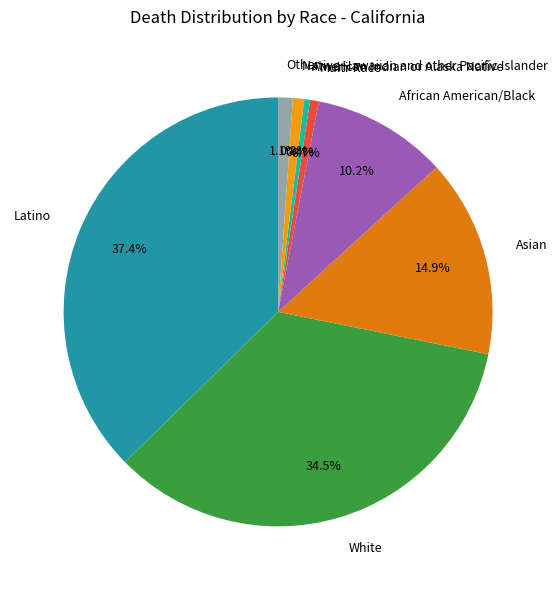

What is the total percentage of African American/Black and American Indian or Alaska Native?

10.6%